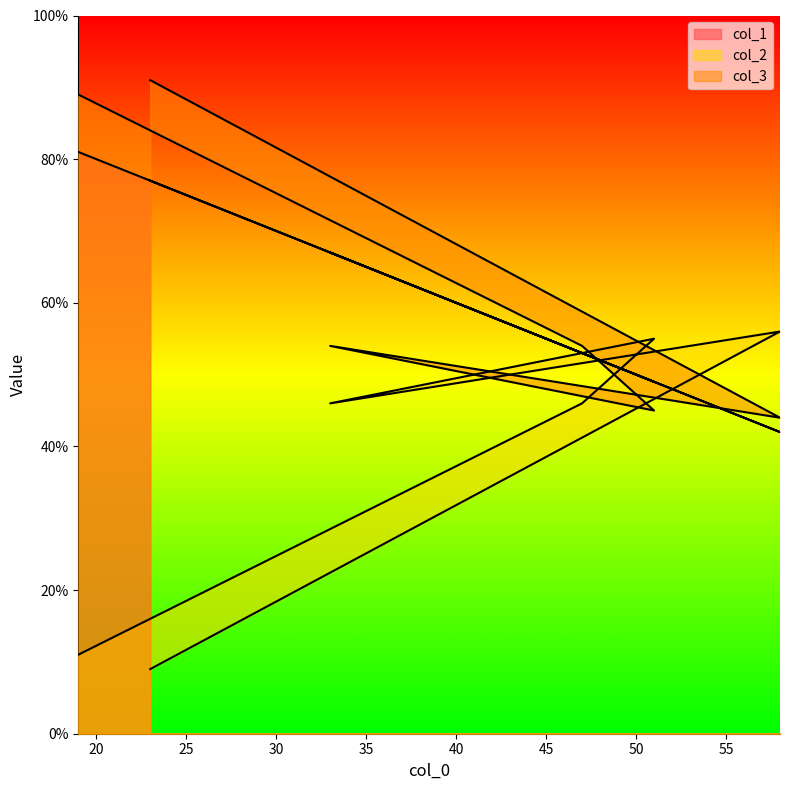

What is the average value of the col_2 series?

37